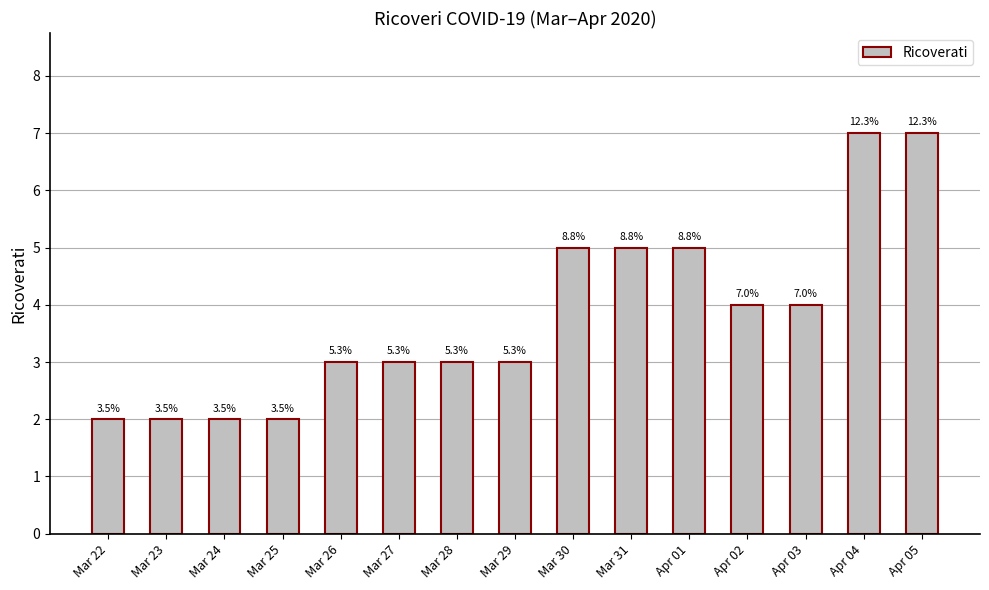

Does the chart contain any negative values?

No